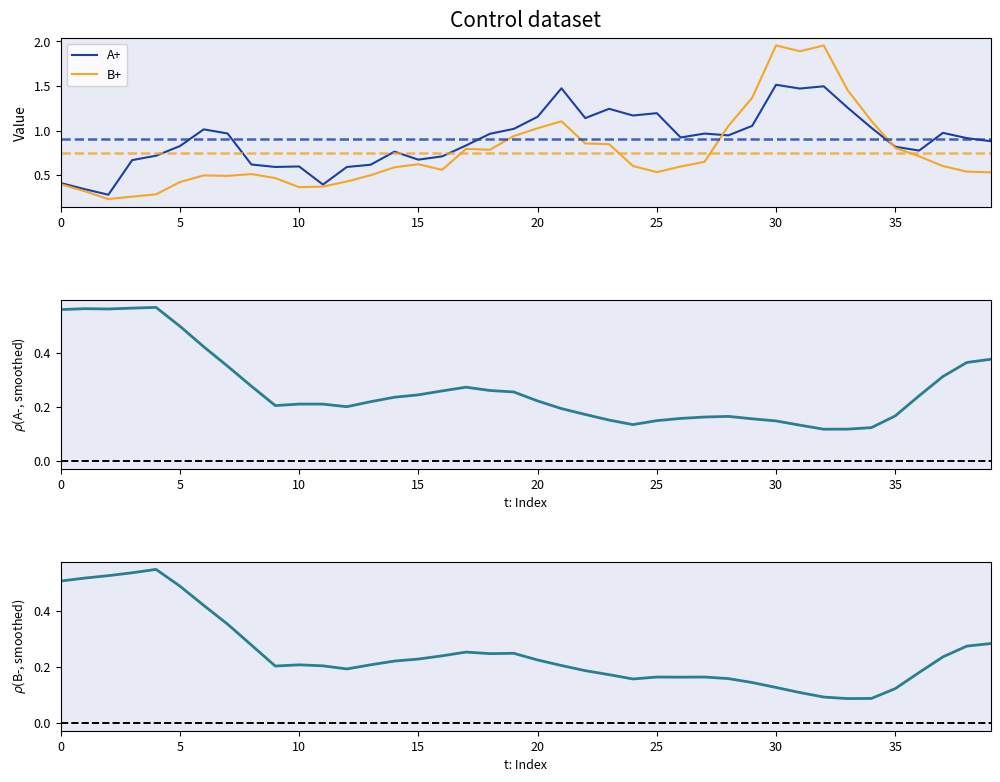

Is it true that B+ equals 1.1 at 35?

False